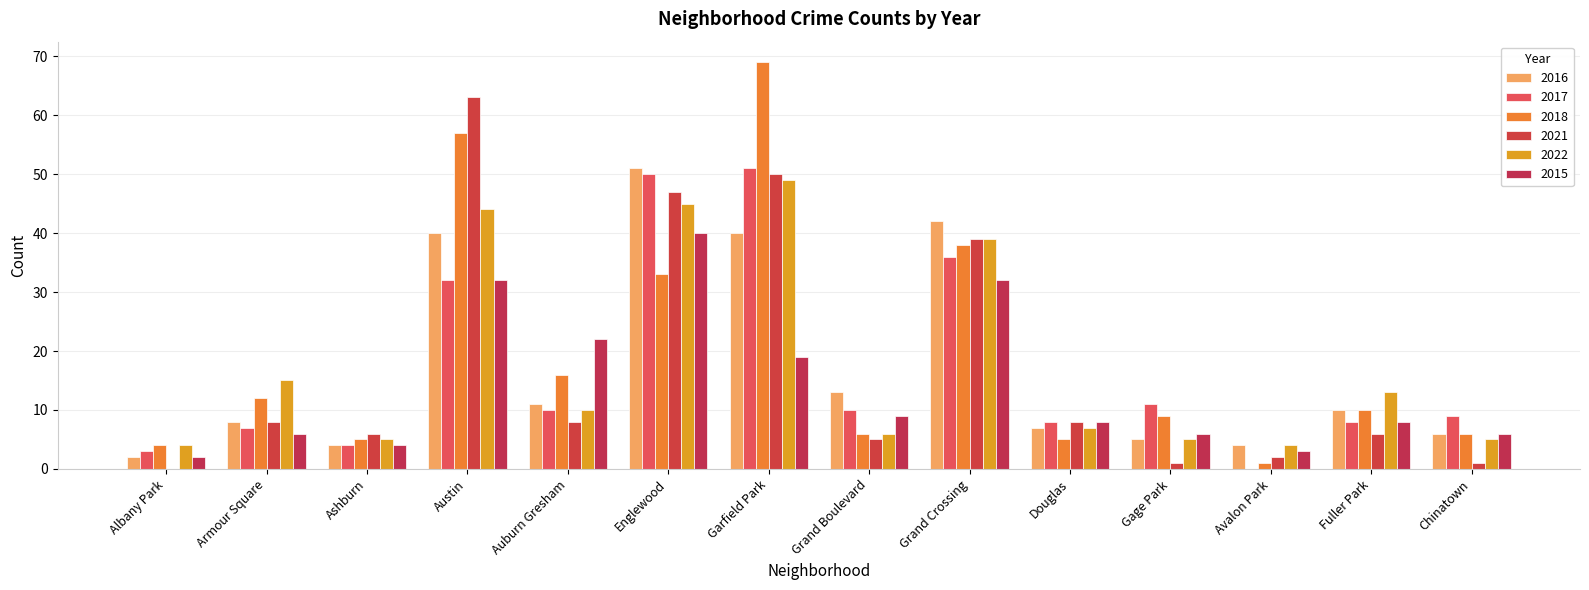

What is the average value of the 2022 series?

18